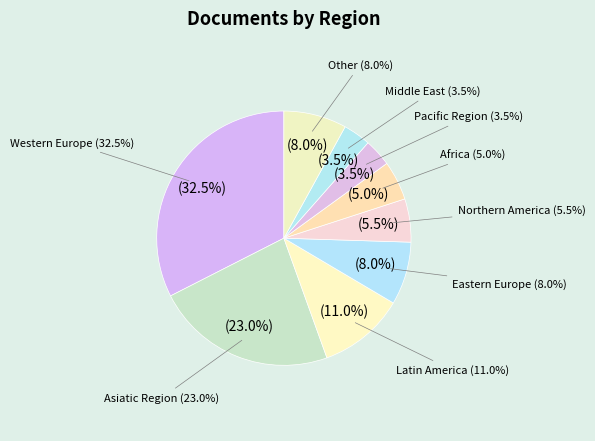

What is the total percentage of Western Europe and Asiatic Region?

55.5%